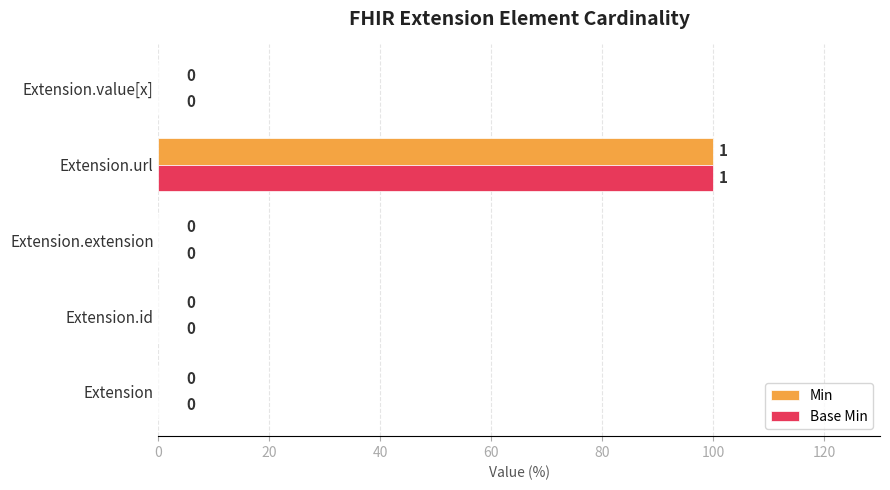

Which label corresponds to the largest value in the chart?

Extension.url